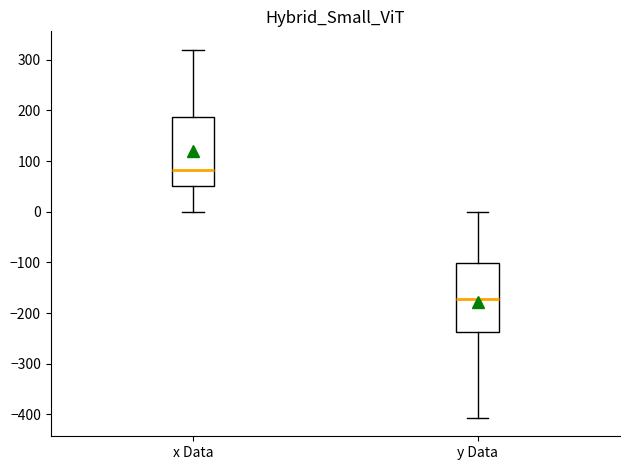

Which box's median line is the highest?

x Data